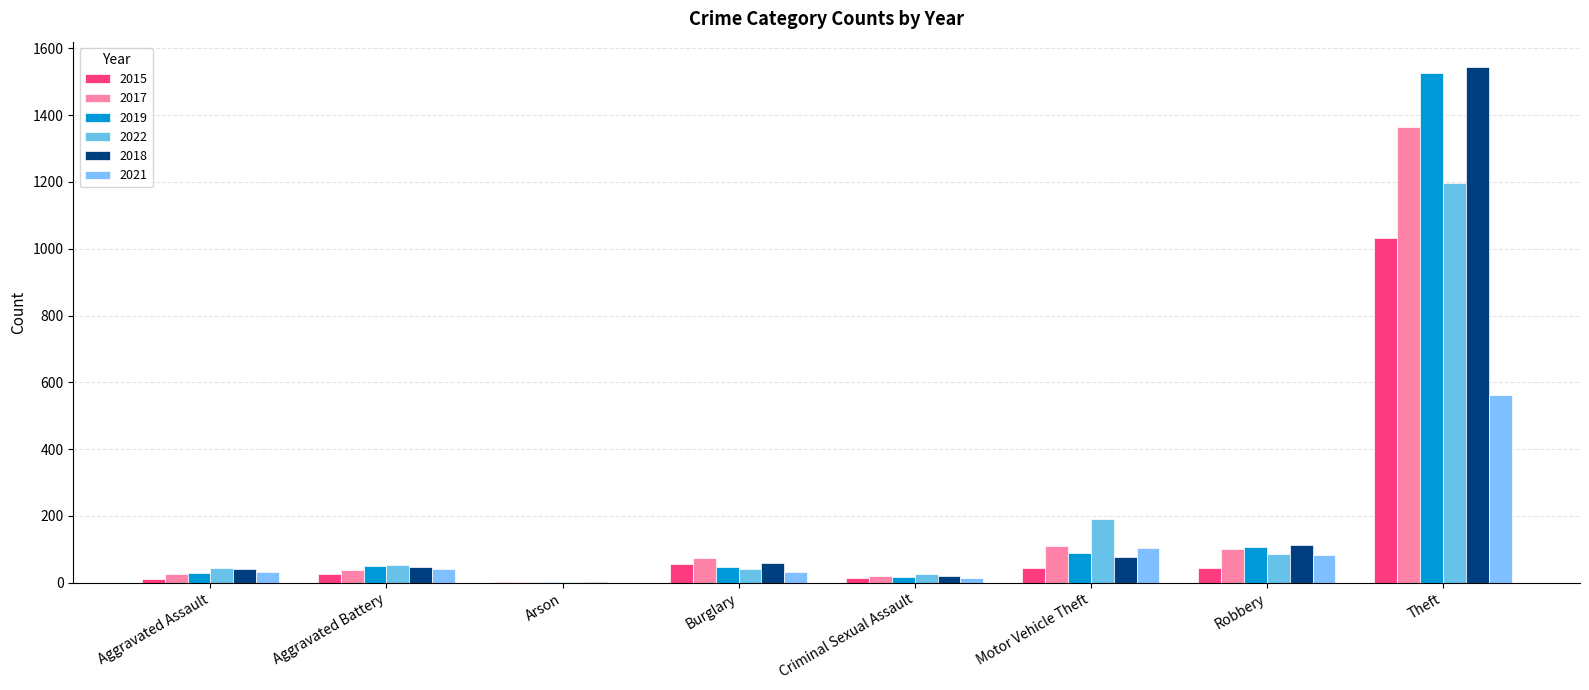

Rank the series at Aggravated Battery from highest to lowest value.

2022, 2019, 2018, 2021, 2017, 2015